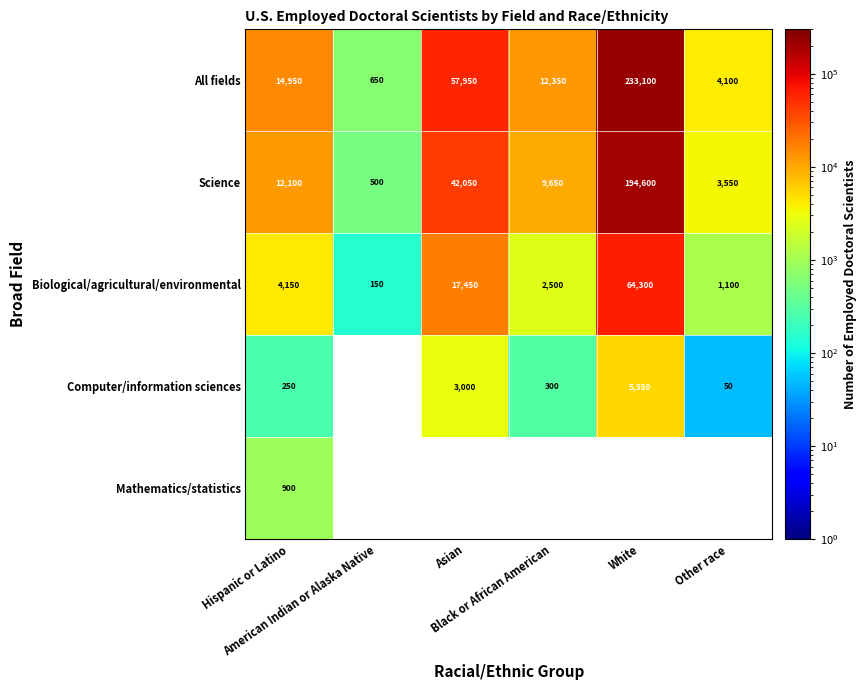

What is the maximum value for All fields?

233100